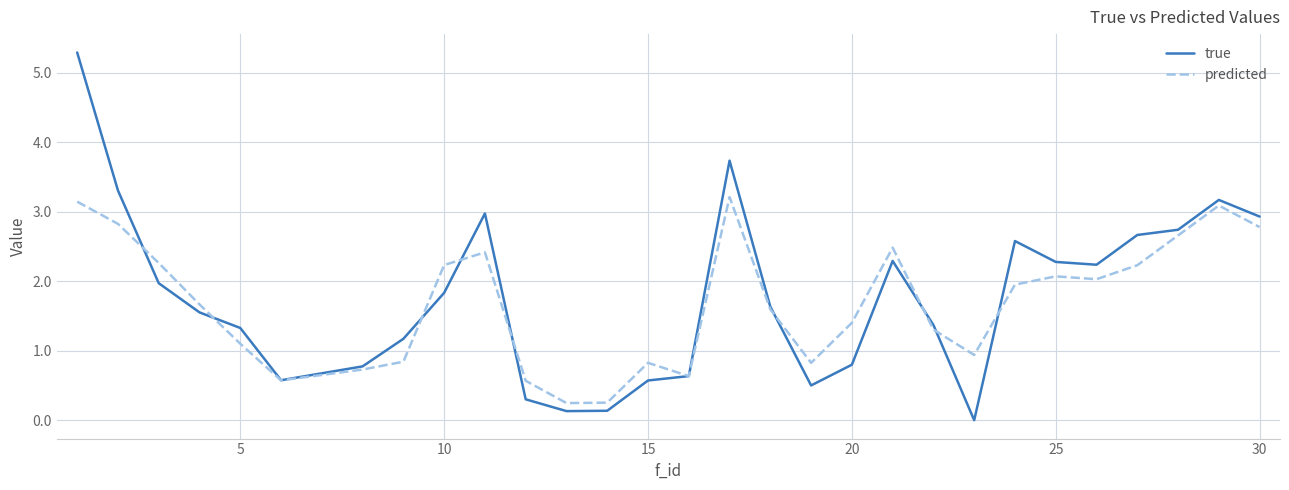

What is the greatest value displayed?

5.3